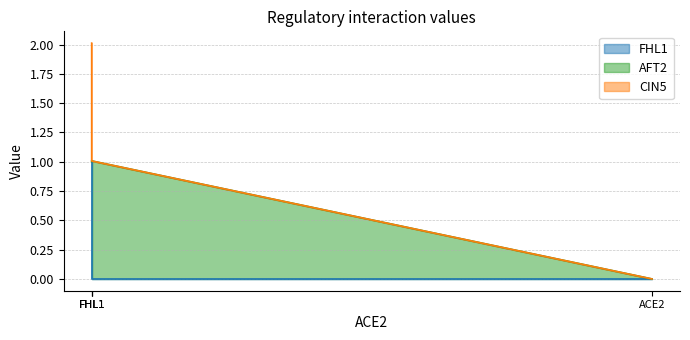

True or false: CIN5 has a value of 0.4 at CIN5.

False